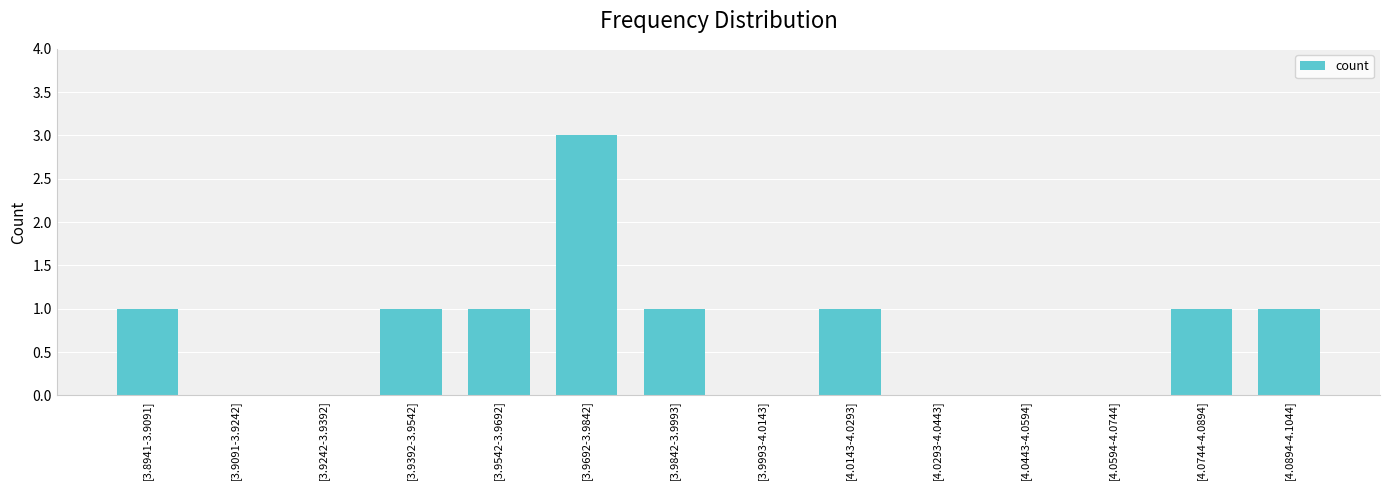

Reading left to right, transcribe all the data shown in this chart.

1	0	0	1	1	3	1	0	1	0	0	0	1	1